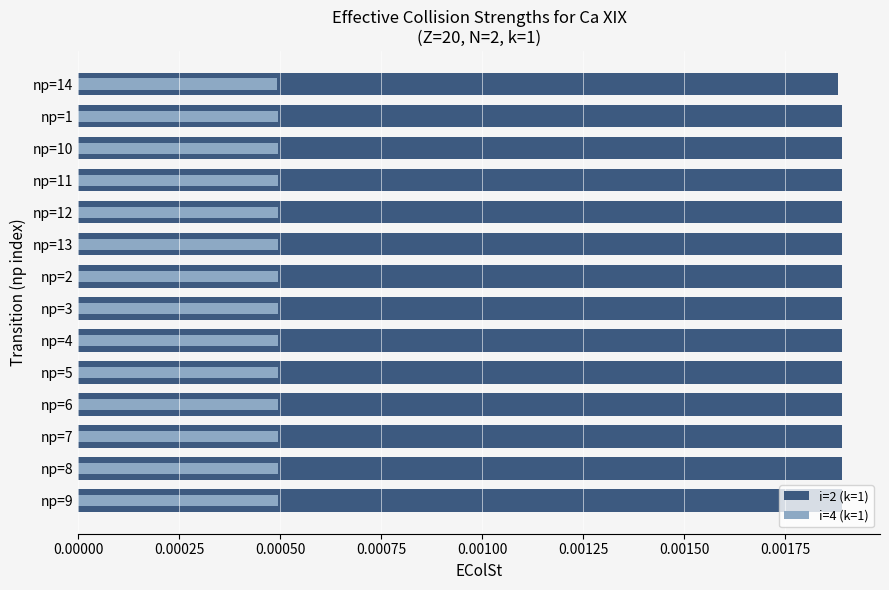

Rank the series by their maximum value, from lowest to highest.

i=4 (k=1), i=2 (k=1)